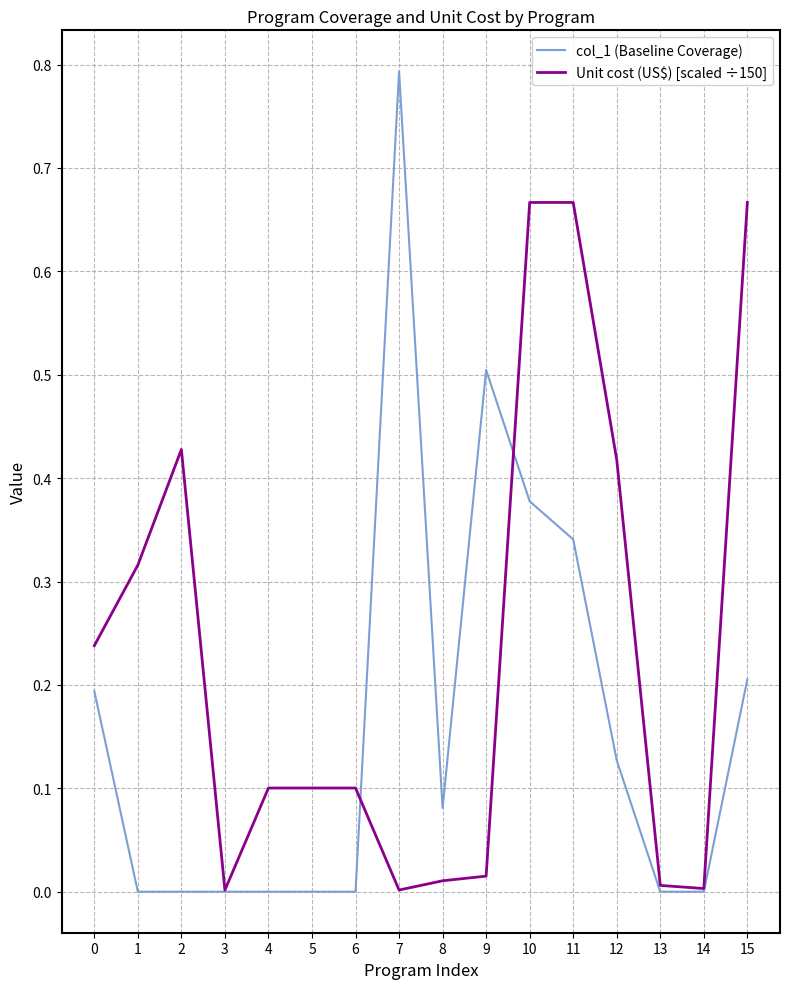

Which series changed the most between 12 and 15?

Unit cost (US$) [scaled ÷150]